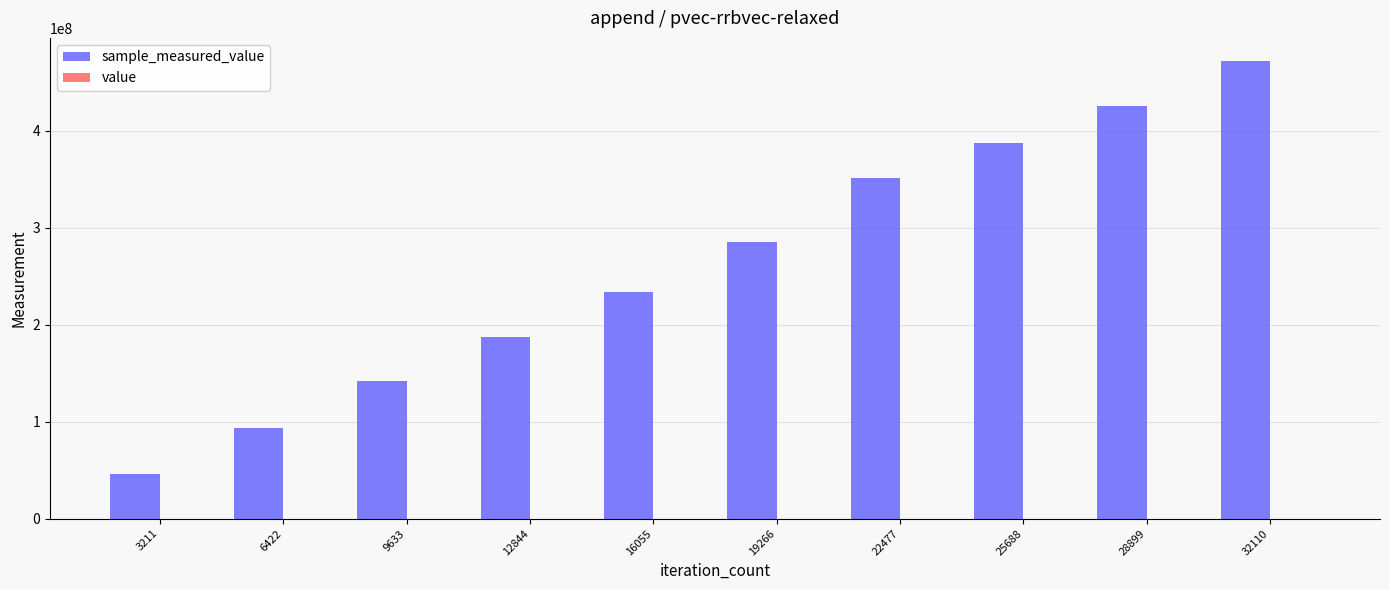

At which category is the sum across all series the highest?

32110